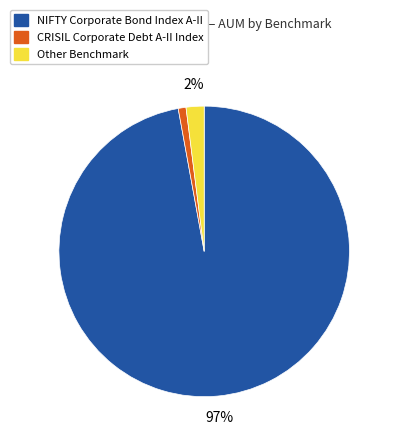

To the nearest percent, what is the difference between the largest and smallest slice percentages?

96%